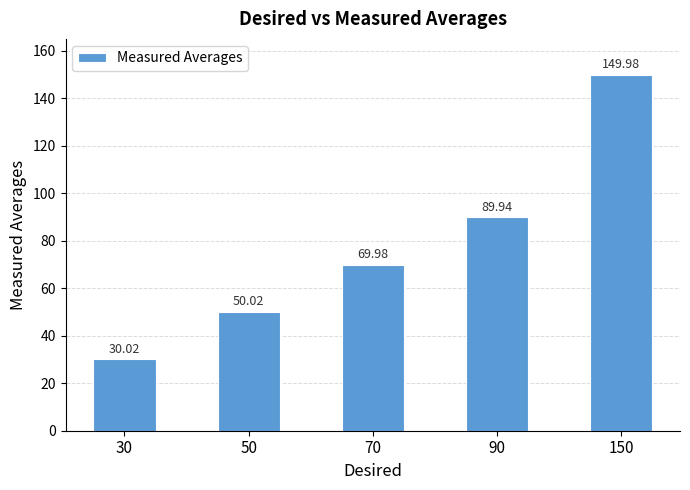

Which category has the lowest value across all series?

30